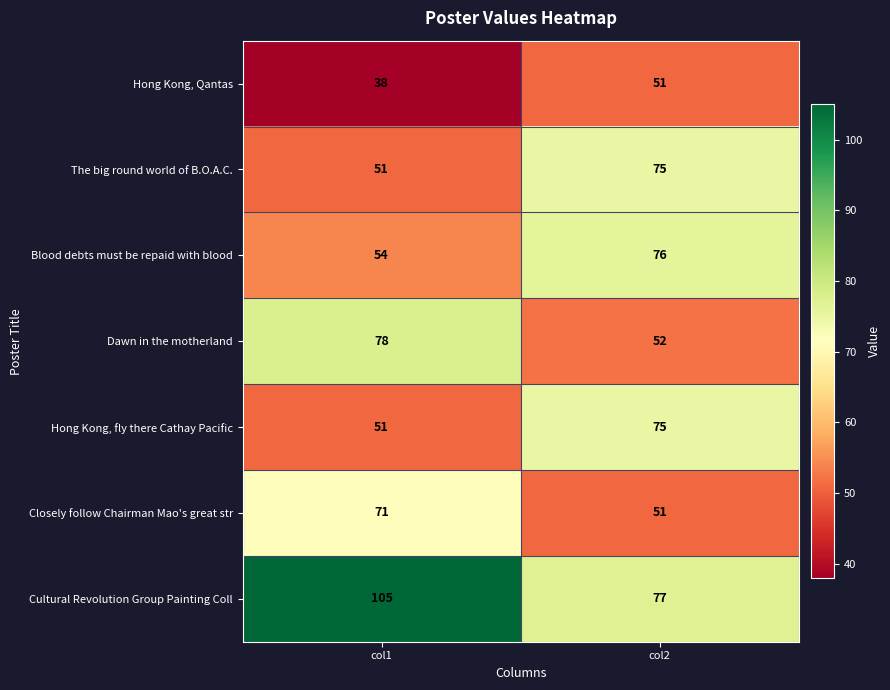

The Hong Kong, Qantas series shows 13 at col2. True or false?

False